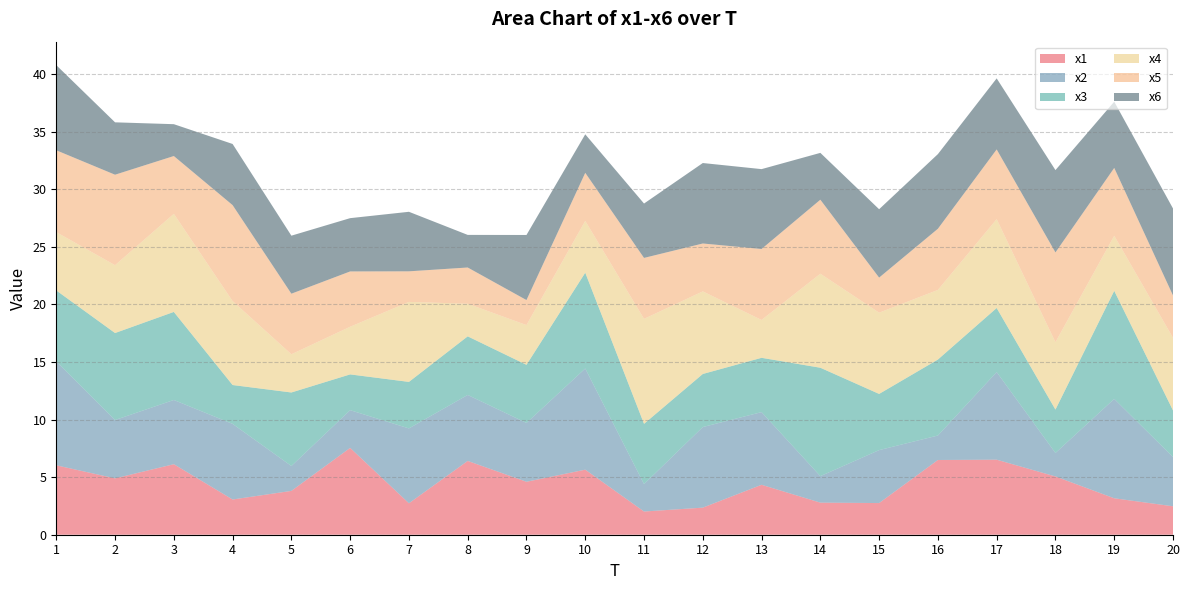

Reading right to left, extract all data points from this chart.

x1: 20=2.5	19=3.2	18=5.1	17=6.5	16=6.5	15=2.8	14=2.8	13=4.3	12=2.4	11=2.0	10=5.7	9=4.6	8=6.4	7=2.7	6=7.5	5=3.8	4=3.1	3=6.1	2=4.9	1=6.0
x2: 20=4.3	19=8.6	18=2.0	17=7.6	16=2.1	15=4.6	14=2.3	13=6.3	12=7.0	11=2.4	10=8.8	9=5.1	8=5.7	7=6.5	6=3.3	5=2.2	4=6.6	3=5.6	2=5.1	1=9.0
x3: 20=4.0	19=9.4	18=3.8	17=5.6	16=6.6	15=4.9	14=9.4	13=4.7	12=4.6	11=5.2	10=8.3	9=5.1	8=5.1	7=4.0	6=3.1	5=6.4	4=3.4	3=7.6	2=7.6	1=6.2
x4: 20=6.3	19=4.8	18=5.9	17=7.7	16=6.0	15=7.1	14=8.2	13=3.3	12=7.2	11=9.1	10=4.5	9=3.5	8=2.8	7=6.9	6=4.1	5=3.3	4=7.3	3=8.5	2=5.9	1=5.1
x5: 20=3.7	19=5.9	18=7.8	17=6.1	16=5.3	15=3.0	14=6.4	13=6.2	12=4.2	11=5.3	10=4.2	9=2.2	8=3.1	7=2.7	6=4.8	5=5.3	4=8.3	3=5.0	2=7.9	1=7.1
x6: 20=7.6	19=5.8	18=7.2	17=6.2	16=6.5	15=5.9	14=4.1	13=6.9	12=7.0	11=4.7	10=3.3	9=5.7	8=2.8	7=5.2	6=4.6	5=5.0	4=5.3	3=2.8	2=4.5	1=7.4